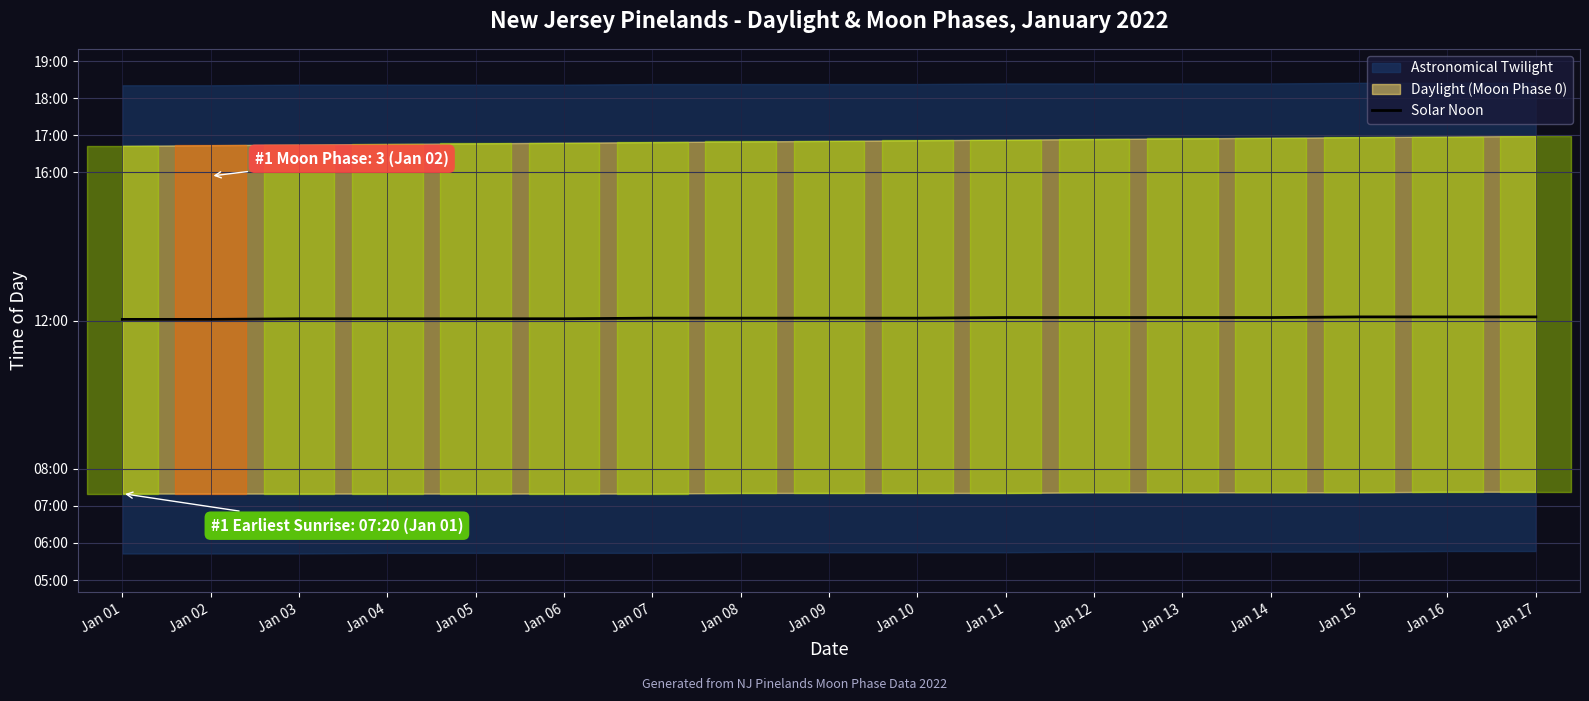

What is the value of the 2nd point from the left?

722